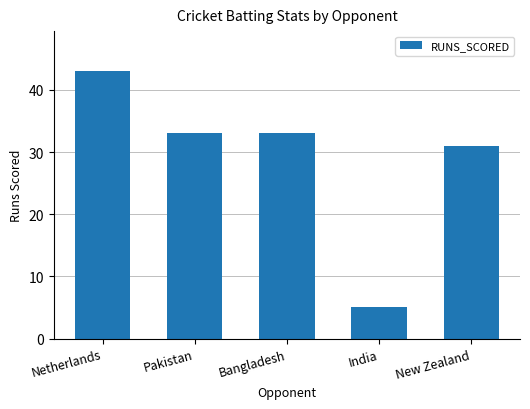

How many data points does each series have?

5